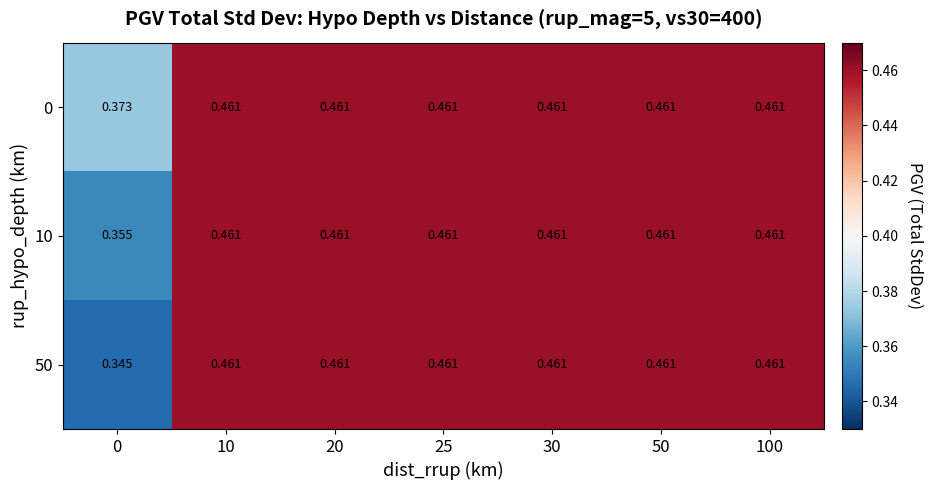

List the series in order of their overall mean, lowest first.

50, 10, 0